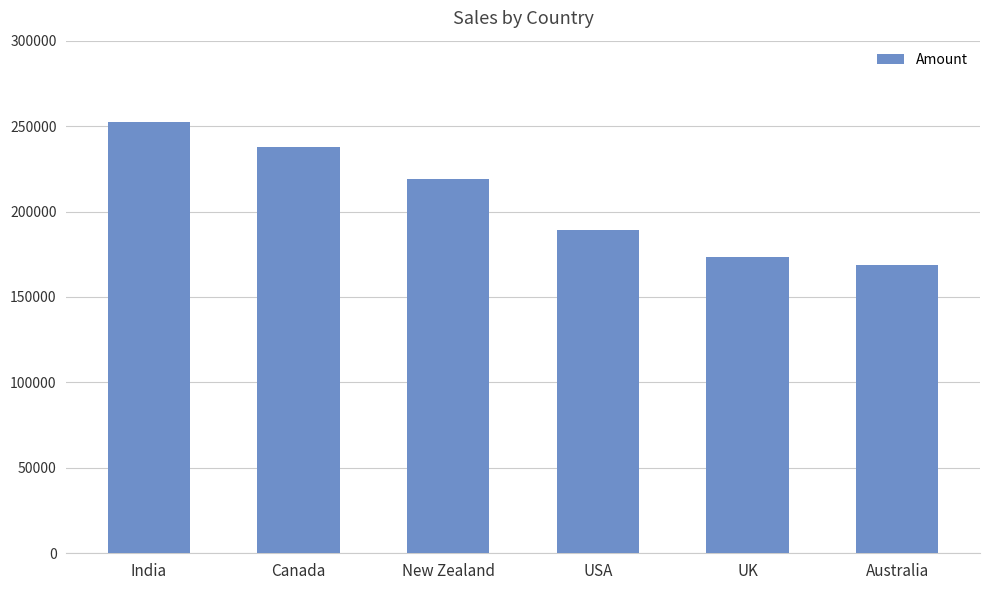

Where does the data first go above 218813?

India